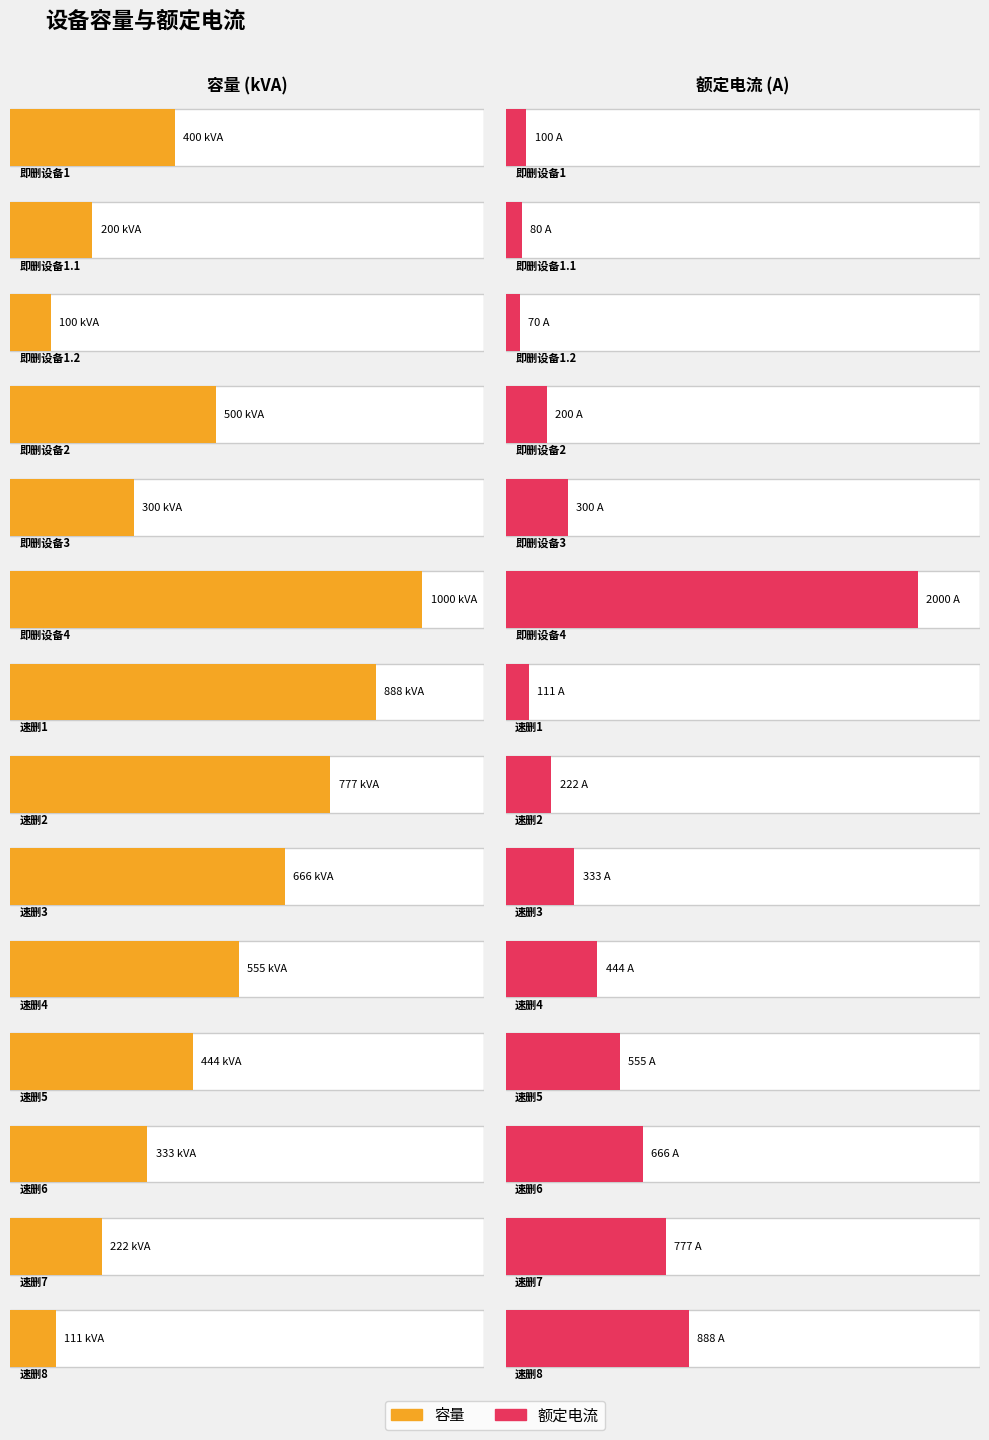

Reading right to left, transcribe all the data shown in this chart.

容量: 111	222	333	444	555	666	777	888	1000	300	500	100	200	400
额定电流: 888	777	666	555	444	333	222	111	2000	300	200	70	80	100